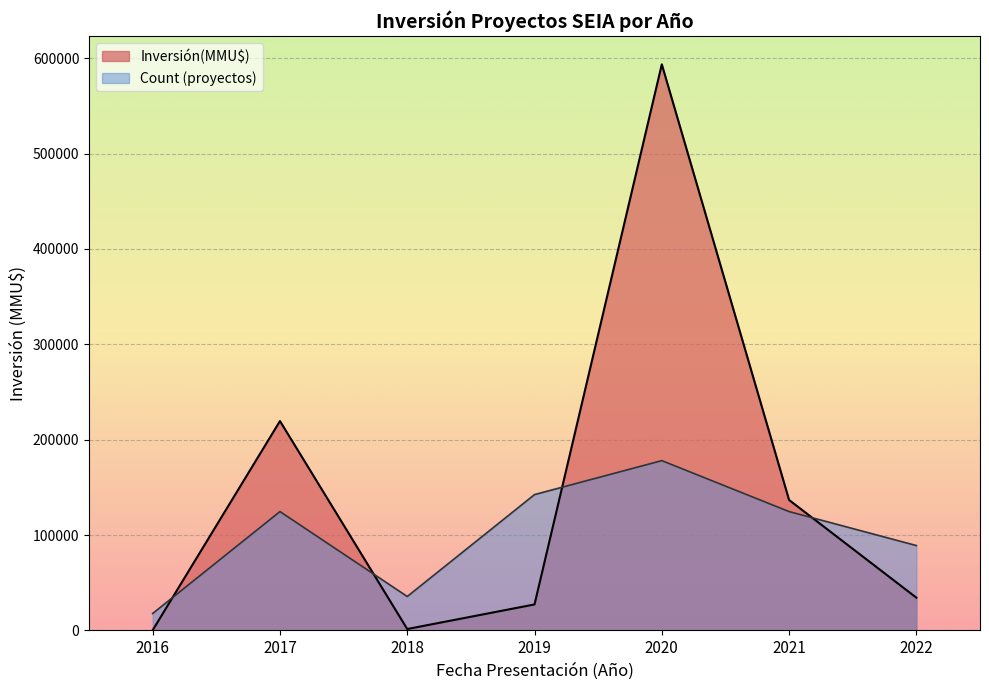

Rank the series by their average value, from lowest to highest.

Count (proyectos), Inversión(MMU$)